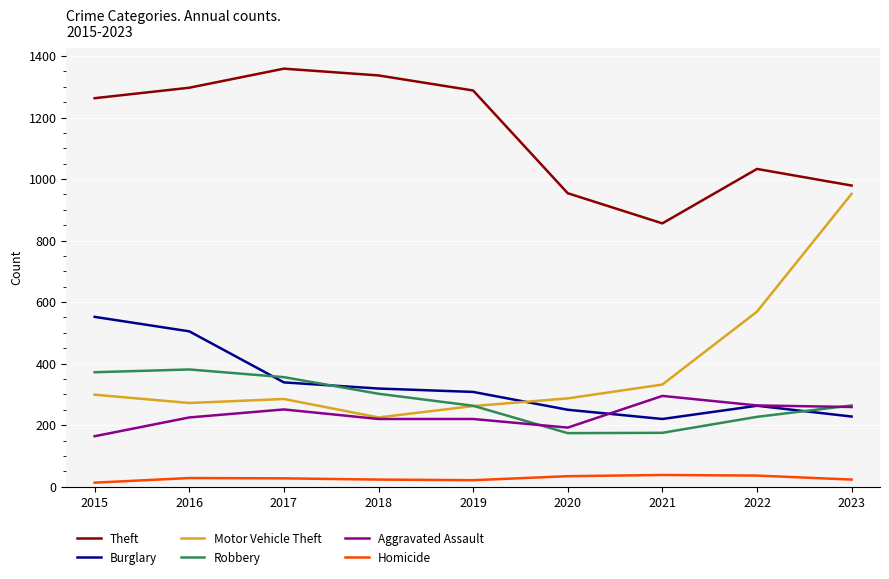

At which label does Aggravated Assault reach its peak?

2021